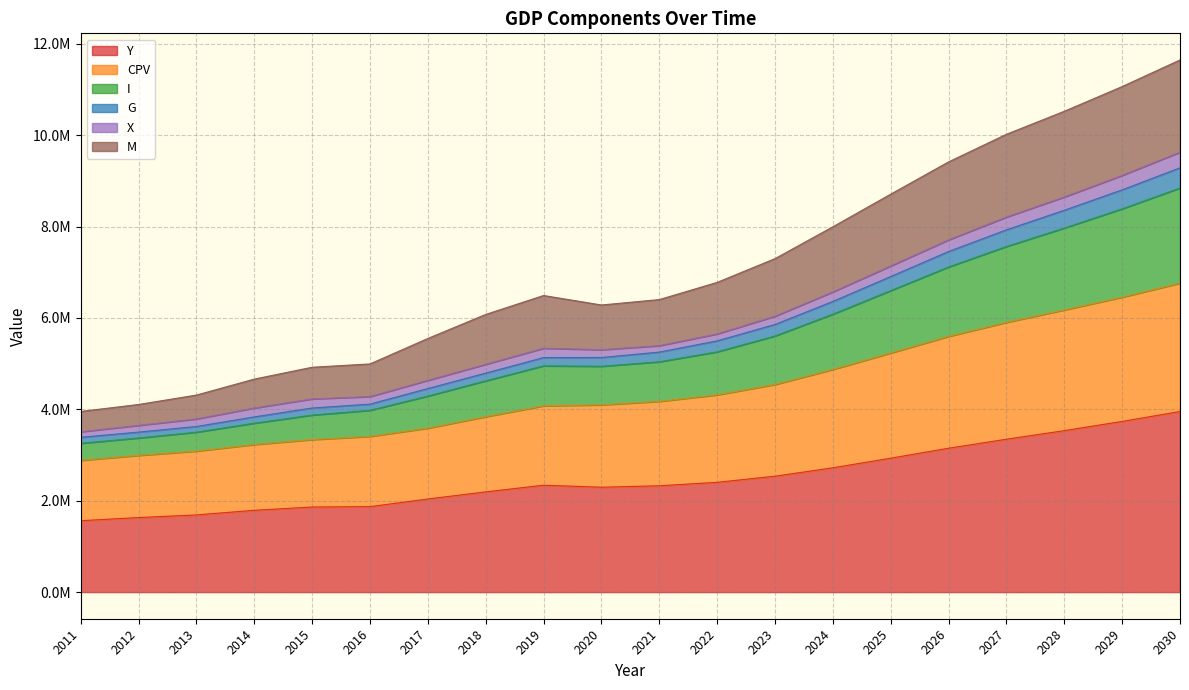

What are all the series names shown in the legend?

Y, CPV, I, G, X, M